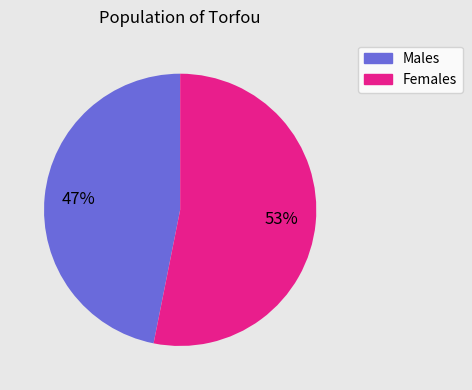

To the nearest percent, what is the difference between the largest and smallest slice percentages?

6%